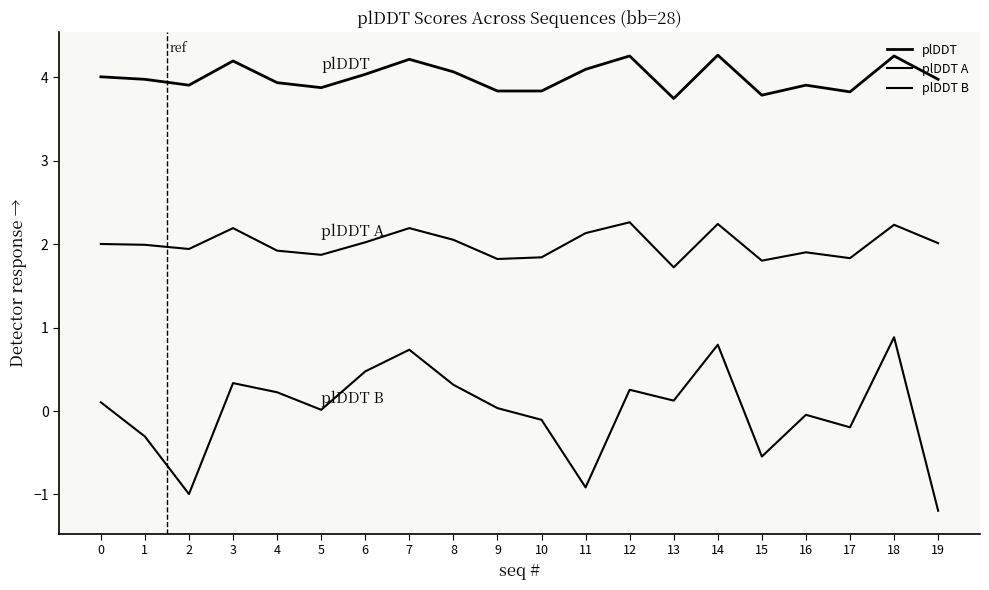

Does the chart display data point markers on the line(s)?

No